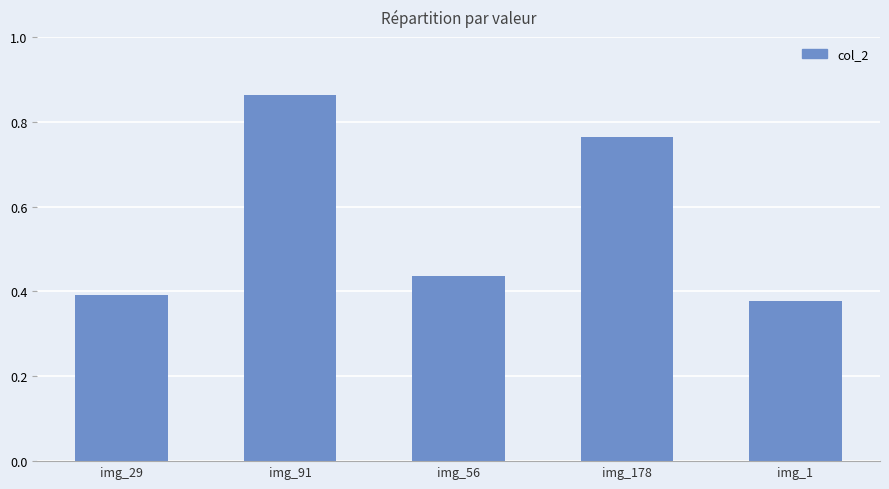

What is the label of the 5th bar from the left?

img_1